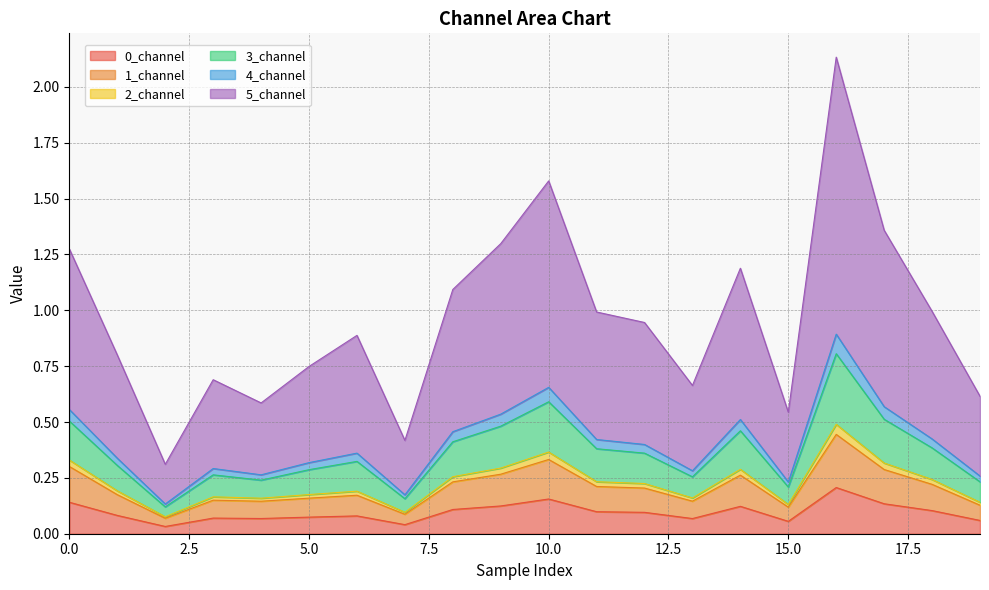

Rank the categories by 3_channel value from highest to lowest.

16, 10, 17, 9, 0, 14, 8, 18, 11, 12, 6, 1, 5, 3, 13, 19, 4, 15, 7, 2